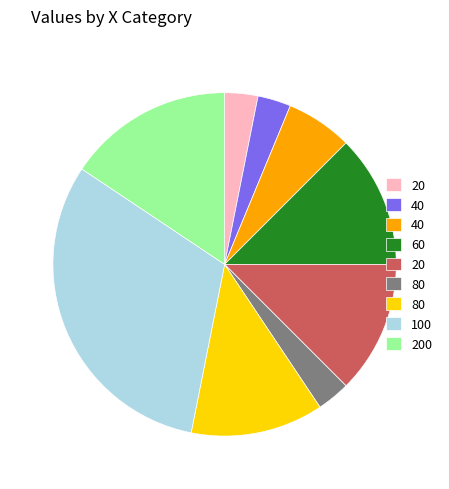

Is there any slice that represents more than half of the pie?

No